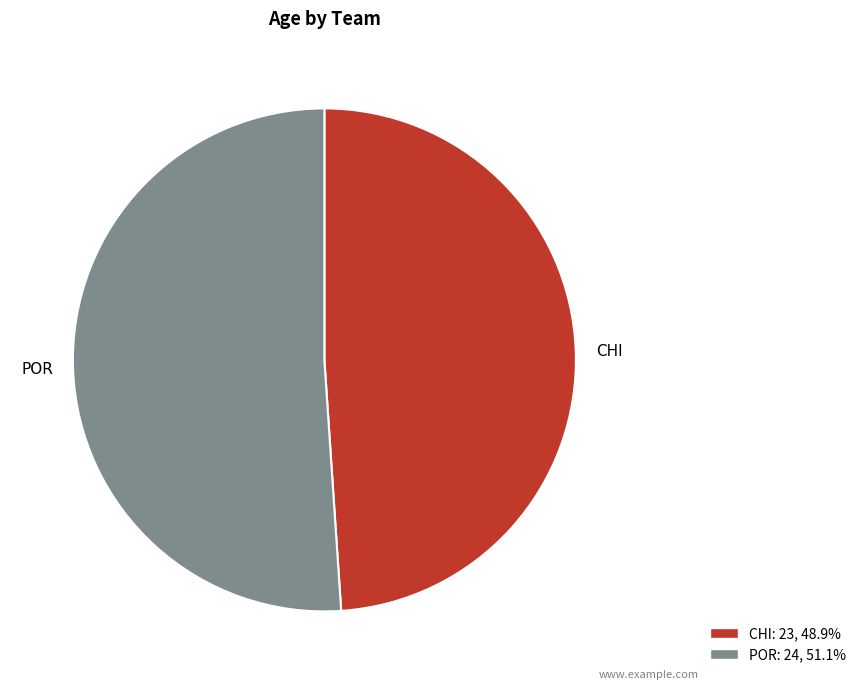

Is there a majority slice in this chart?

Yes